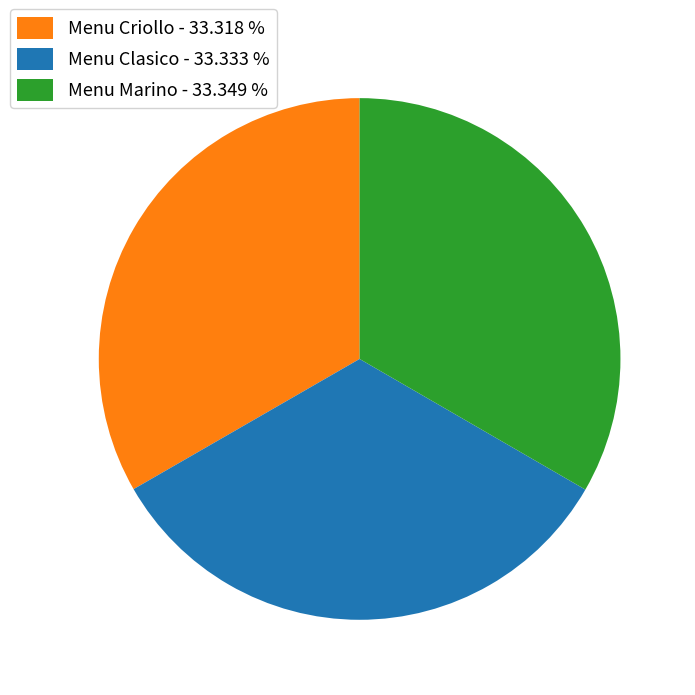

Count the number of slices in the pie.

3